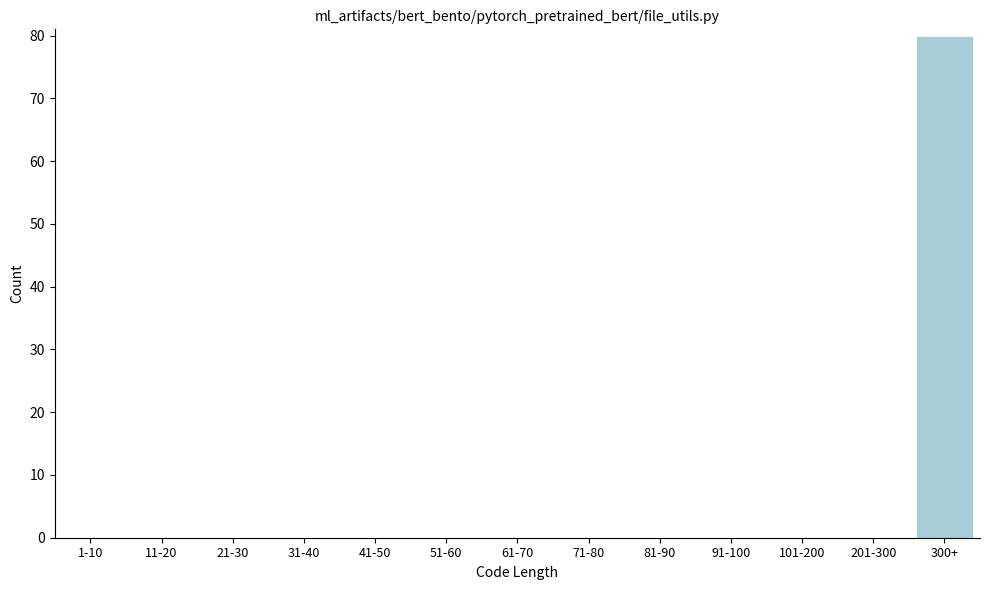

Reading left to right, list all the values displayed in this chart.

1-10=0	11-20=0	21-30=0	31-40=0	41-50=0	51-60=0	61-70=0	71-80=0	81-90=0	91-100=0	101-200=0	201-300=0	300+=80